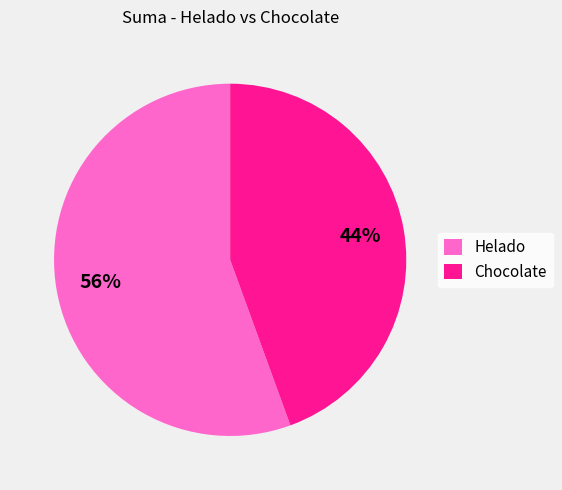

How many slices are in this pie chart?

2